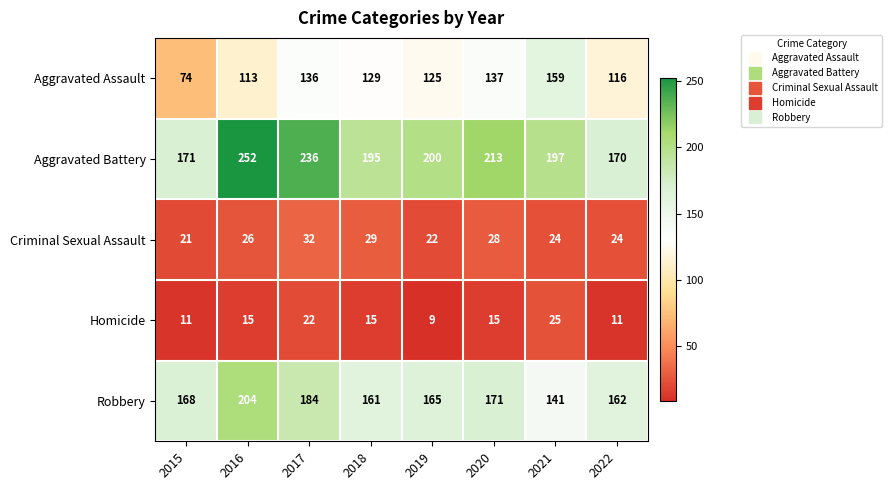

Is it true that Homicide equals 3 at 2019?

False